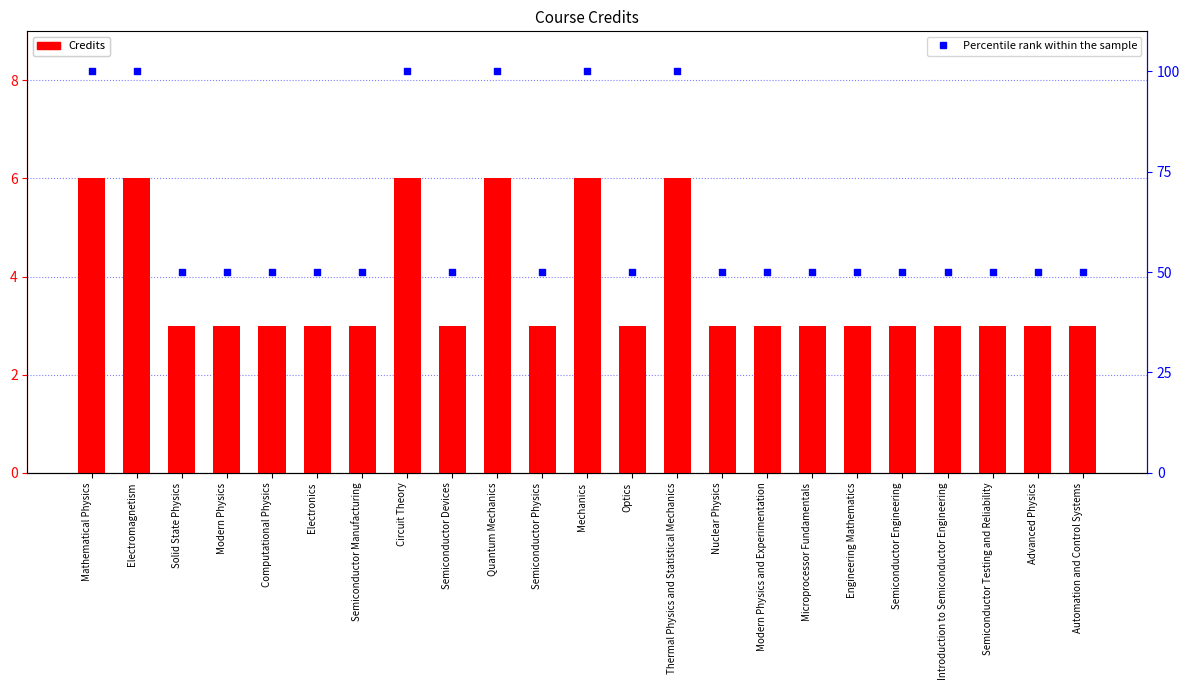

Which series contains the highest Y value?

Percentile rank within the sample